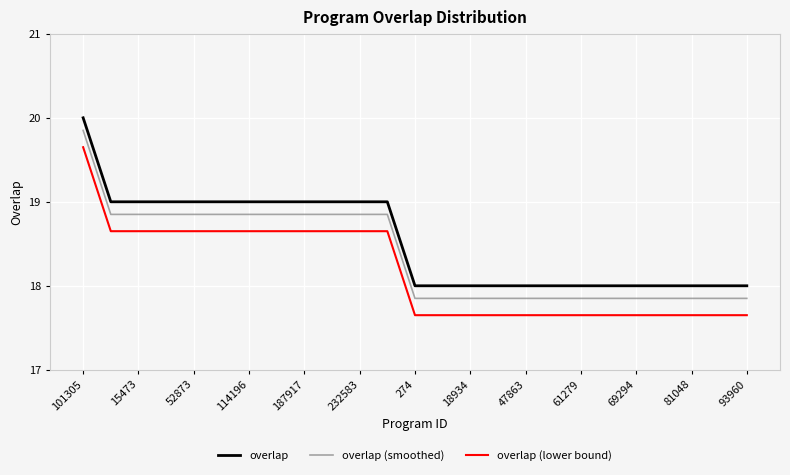

True or false: overlap (smoothed) and overlap (lower bound) intersect in this chart.

False